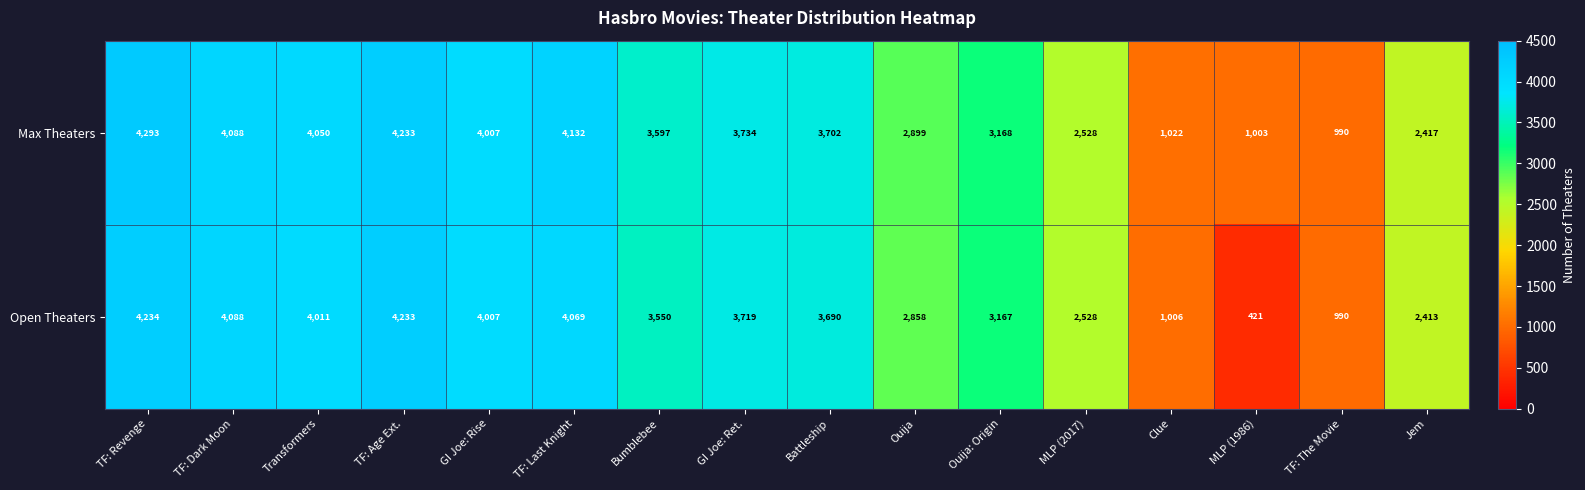

What is the total value across all series at Clue?

2028